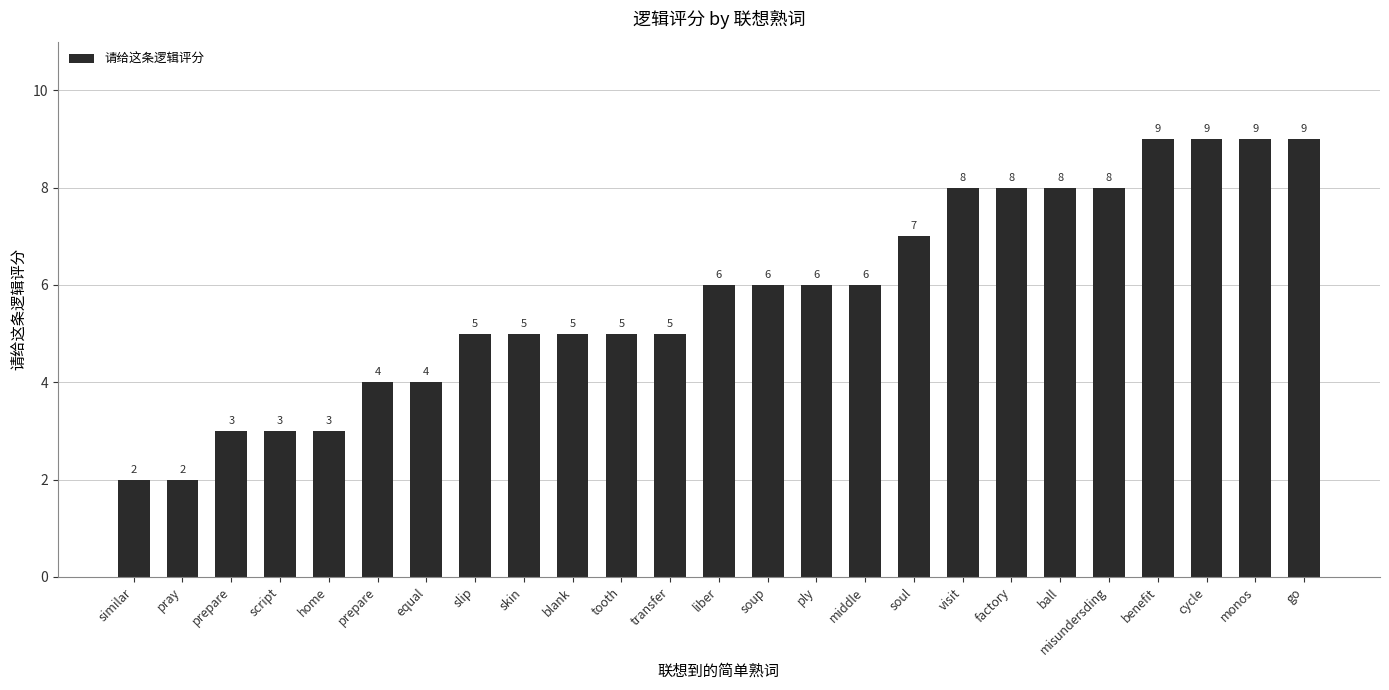

How many data points are less than 6?

12